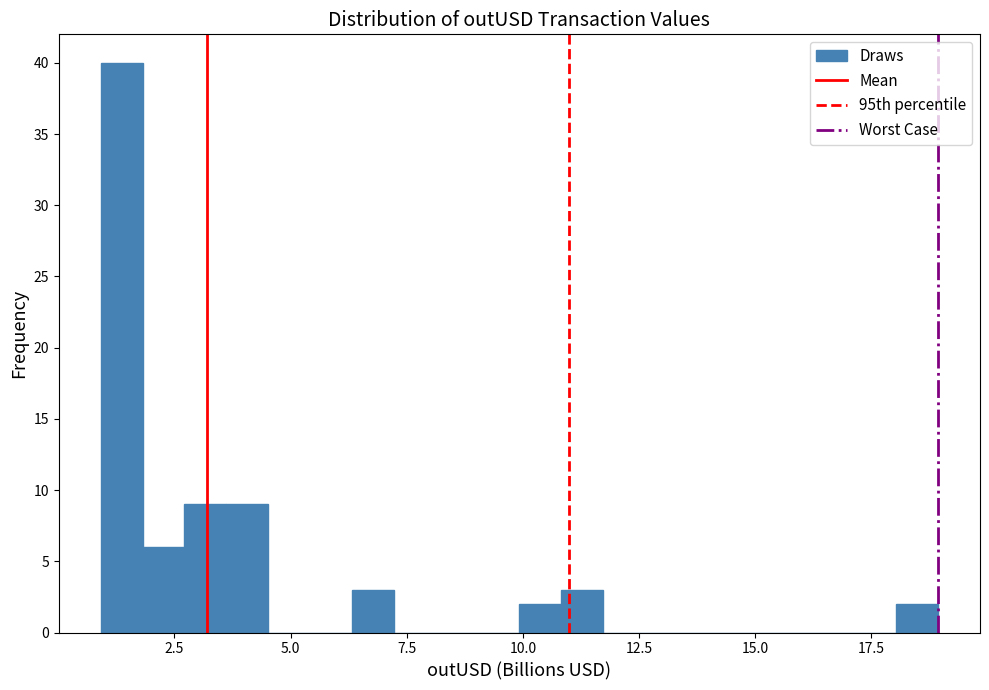

Around what value on the x-axis is the tallest bar? Give the approximate position of its centre, as read against the axis.

1.5